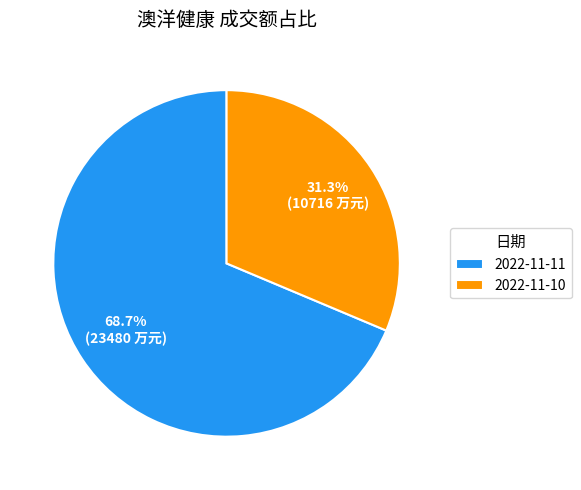

Combined, what portion of the pie is 2022-11-11 and 2022-11-10?

100.0%